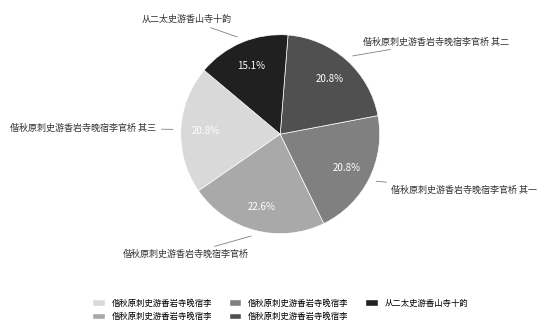

What percentage is the 偕秋原刺史游香岩寺晚宿李官桥 其一 slice, to the nearest percent?

21%